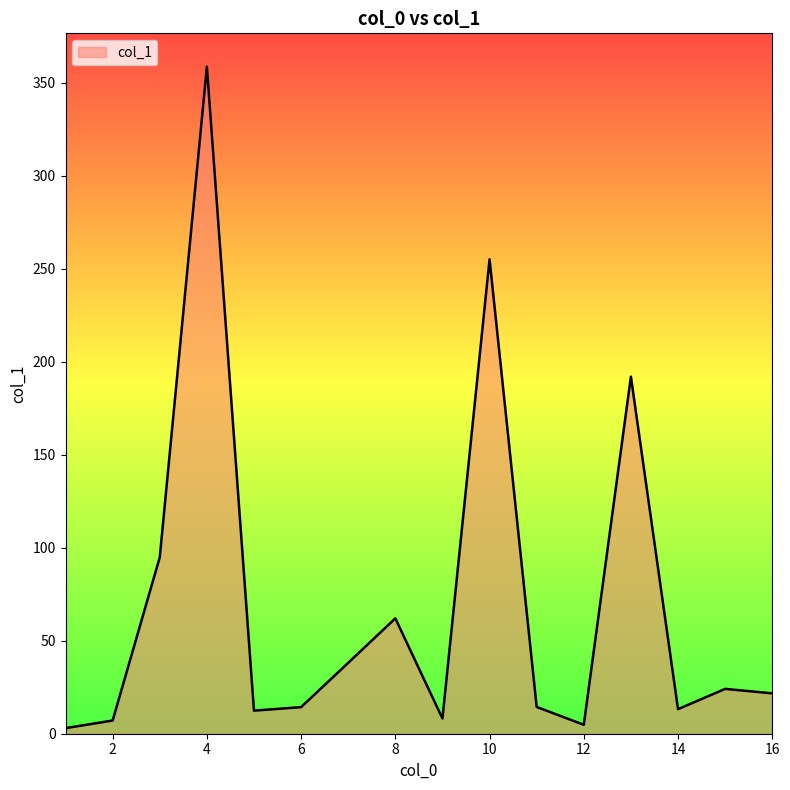

What is the maximum value shown in the chart?

358.5